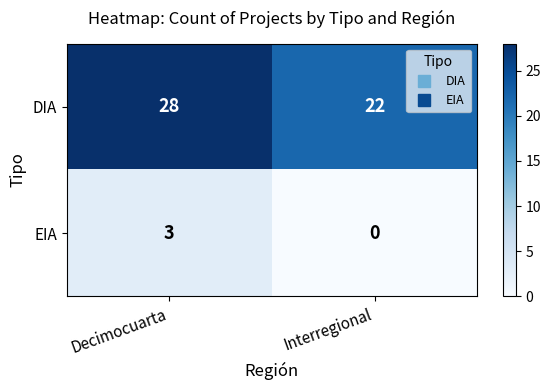

What is the spread (max minus min) of values at Decimocuarta?

25